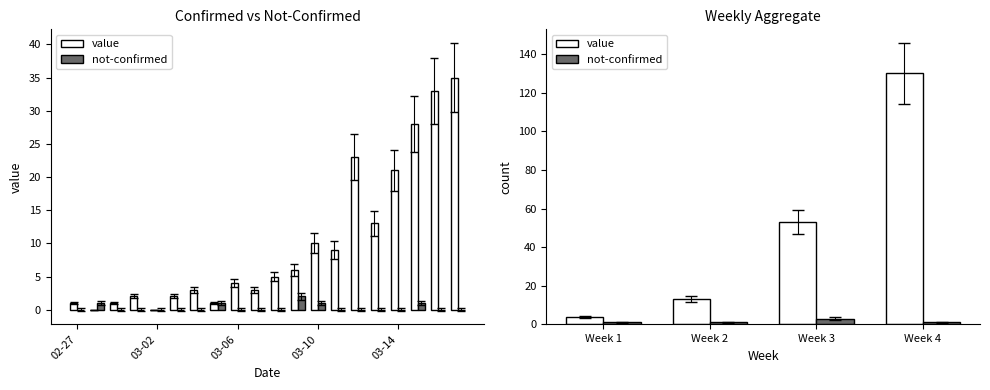

Are the bars grouped side by side (vs. stacked)?

Yes